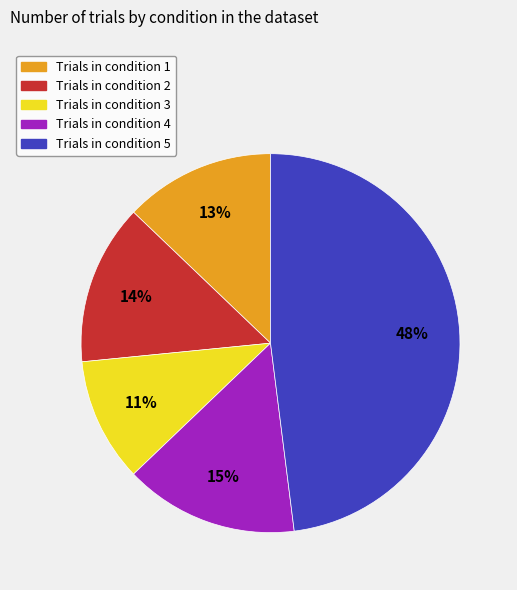

How many slices are in this pie chart?

5